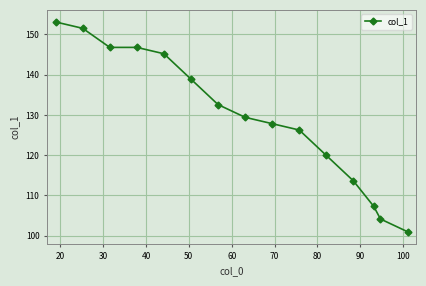

What is the smallest value displayed?

101.0